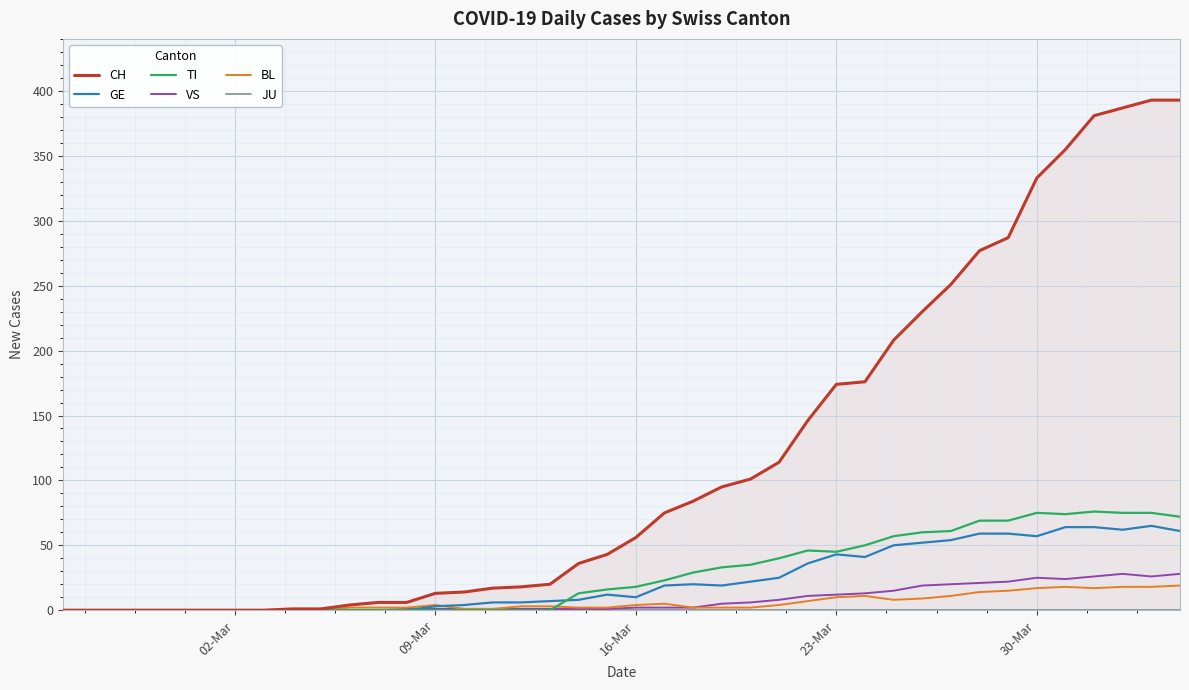

True or false: GE and JU intersect in this chart.

False